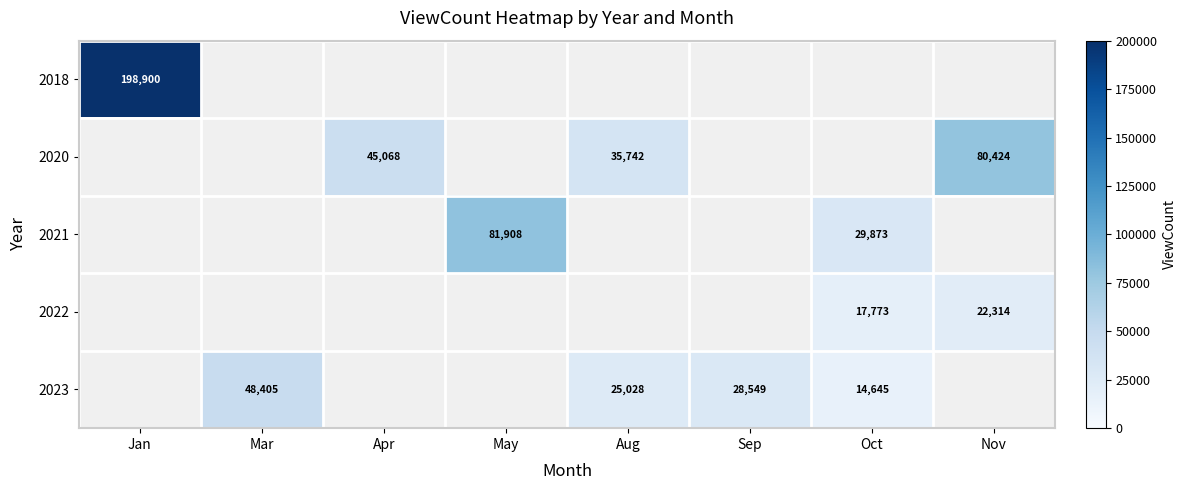

What is the difference between the 2023 values at Aug and Mar?

23377